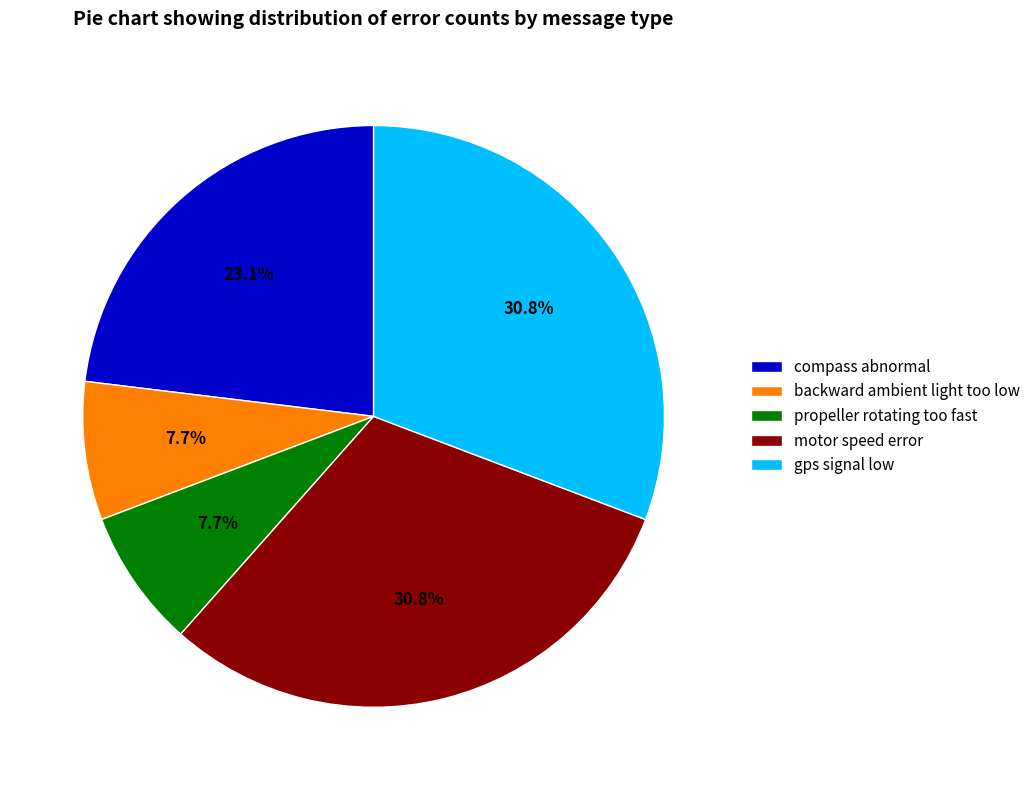

What portion of the pie excludes backward ambient light too low?

92.3%